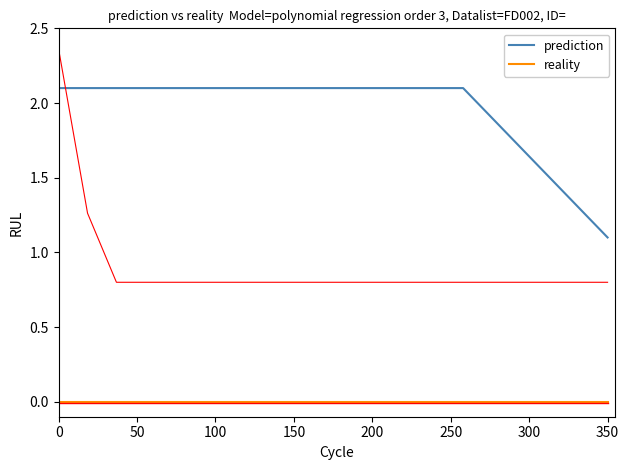

True or false: reality and prediction cross at least once.

False